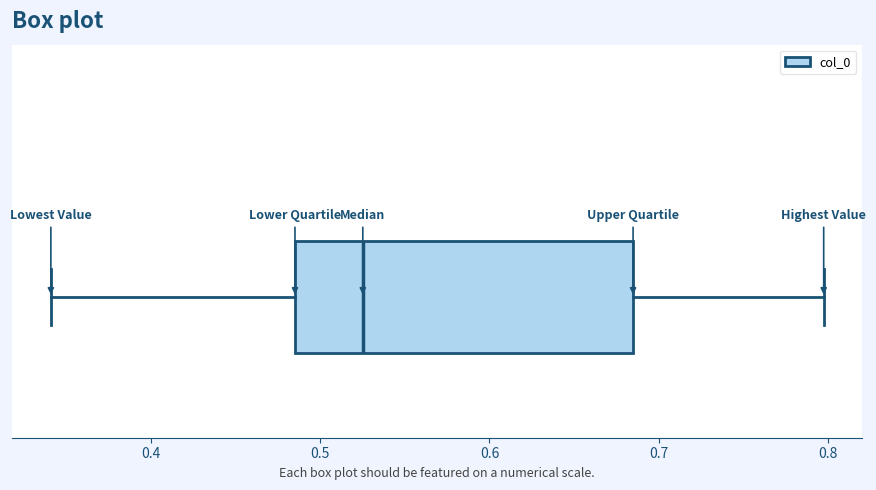

Where does the right whisker of the box end on the x-axis? The values are not printed on the chart, so give them approximately, as read against the axis.

0.80